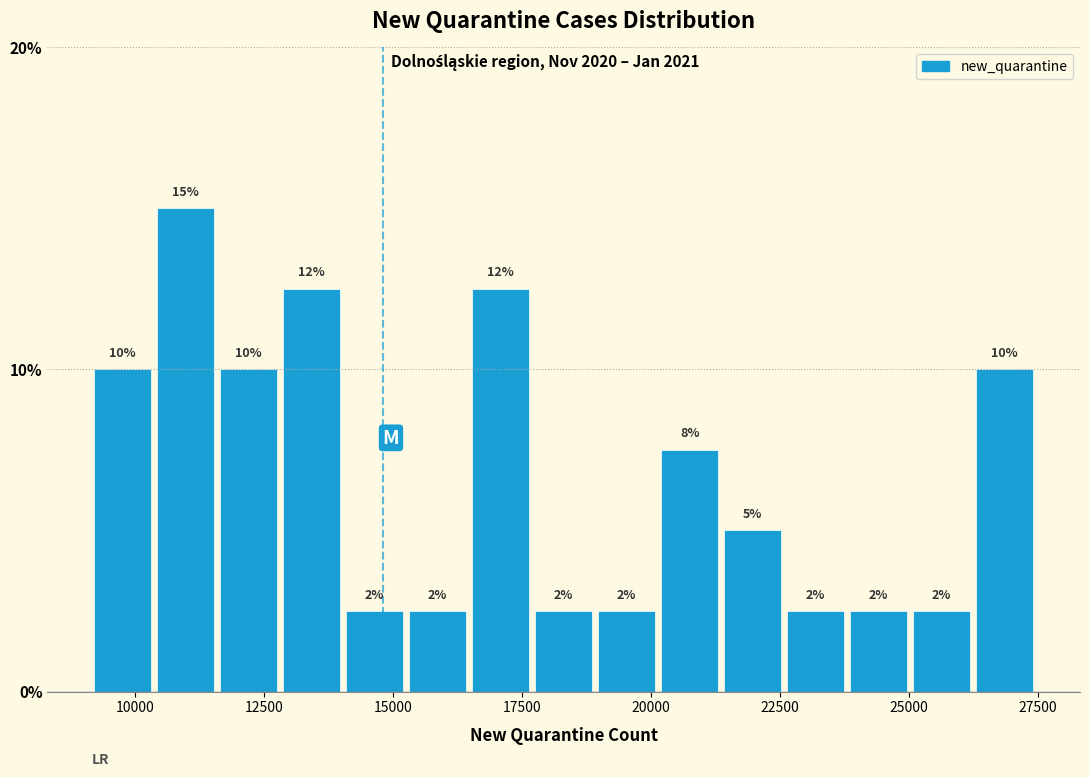

Read against the x-axis, roughly where is the centre of the tallest bar?

11000